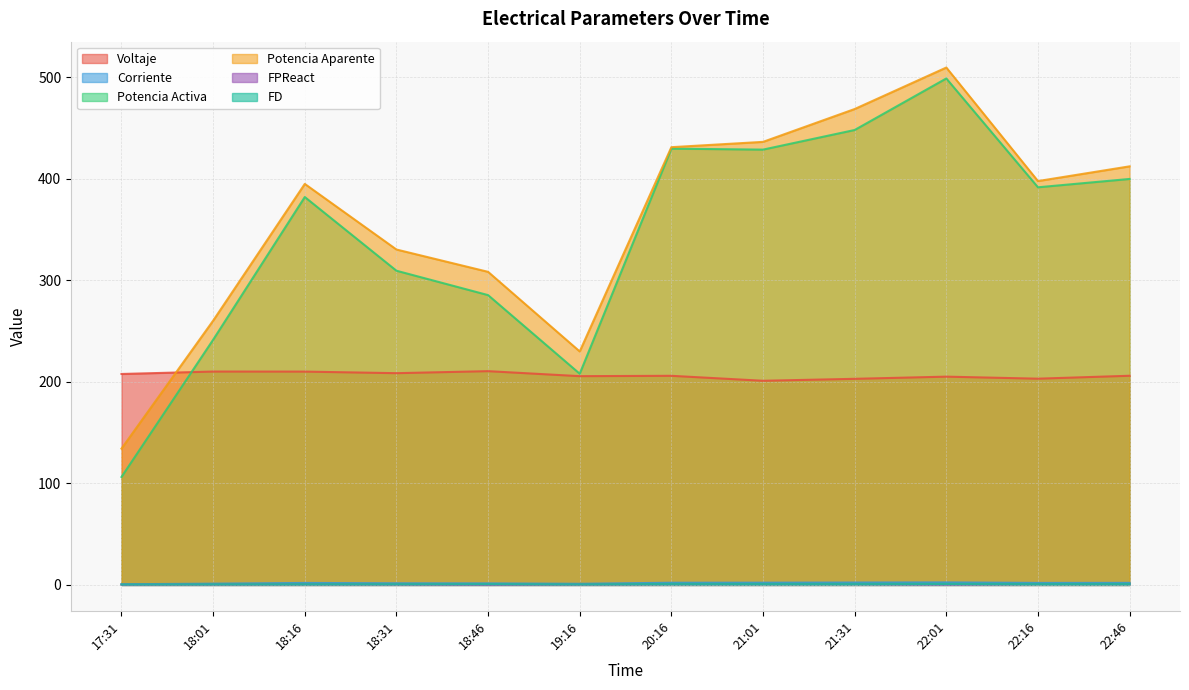

How many intersections are there between Voltaje and Potencia Activa?

1